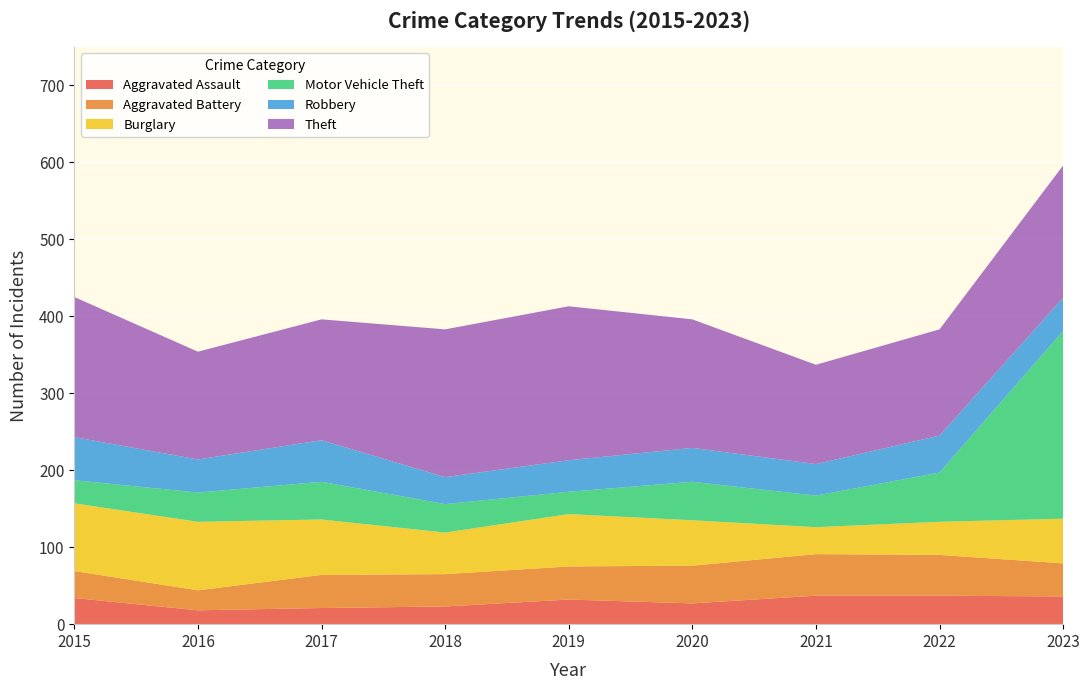

Reading right to left, extract all data points from this chart.

Aggravated Assault: 2023=36	2022=37	2021=37	2020=27	2019=32	2018=23	2017=21	2016=18	2015=34
Aggravated Battery: 2023=43	2022=53	2021=54	2020=49	2019=43	2018=42	2017=43	2016=26	2015=35
Burglary: 2023=58	2022=43	2021=35	2020=59	2019=68	2018=54	2017=72	2016=89	2015=88
Motor Vehicle Theft: 2023=244	2022=64	2021=41	2020=50	2019=29	2018=37	2017=49	2016=38	2015=30
Robbery: 2023=43	2022=48	2021=41	2020=44	2019=41	2018=35	2017=54	2016=43	2015=56
Theft: 2023=172	2022=138	2021=129	2020=167	2019=200	2018=192	2017=157	2016=140	2015=182